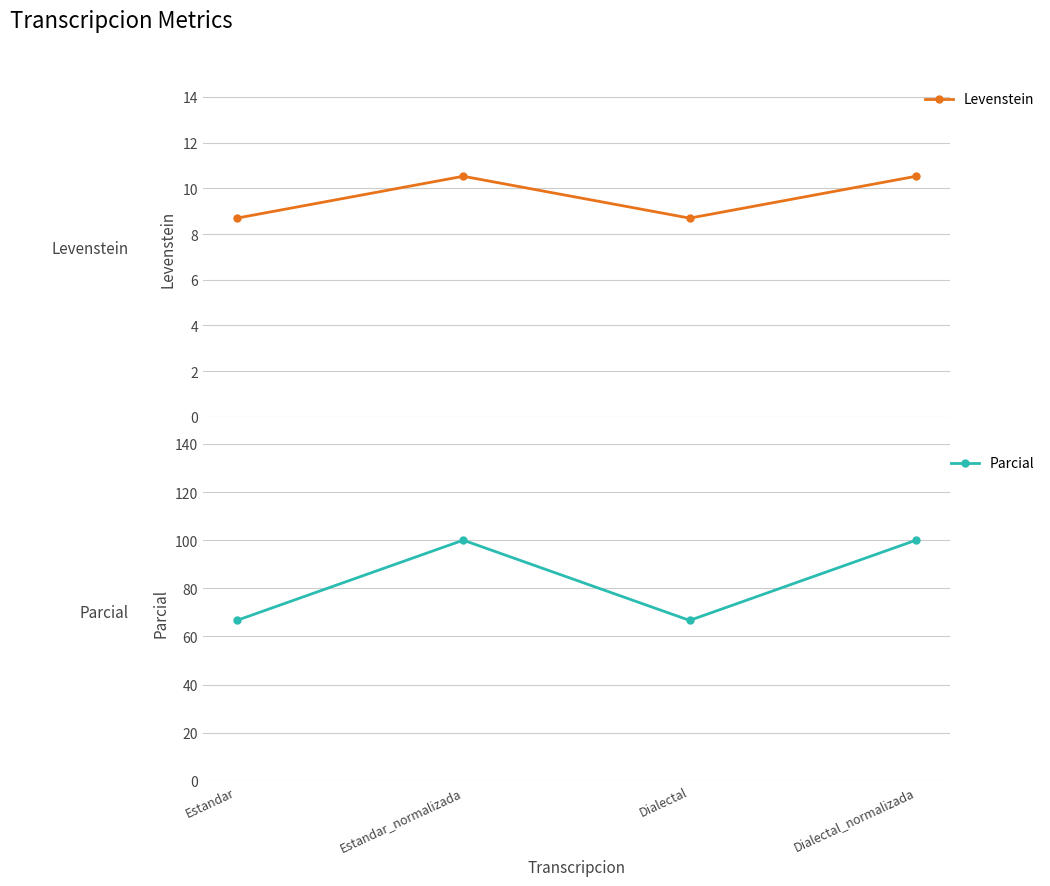

What is the difference between the highest and lowest values at Dialectal_normalizada?

89.5